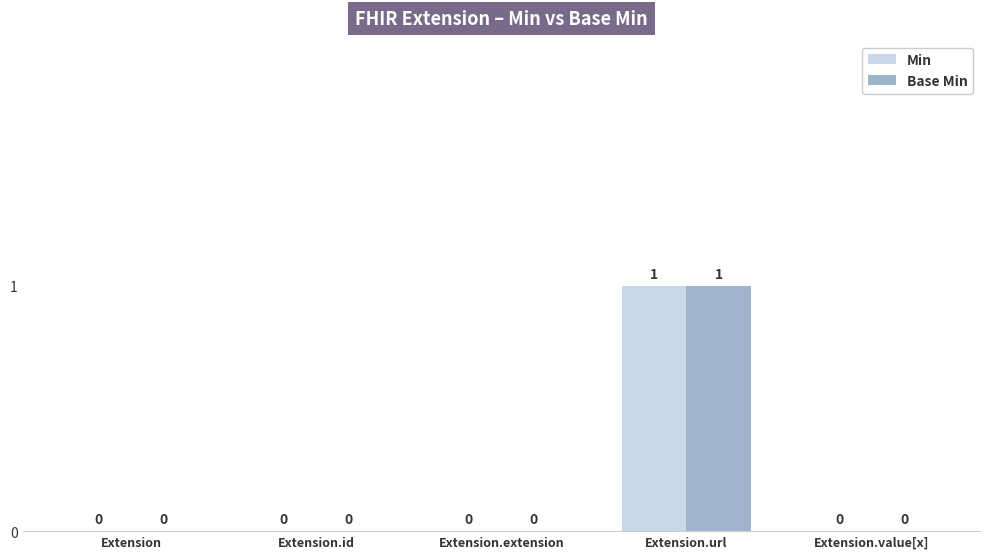

Is it true that Base Min equals -1 at Extension?

False